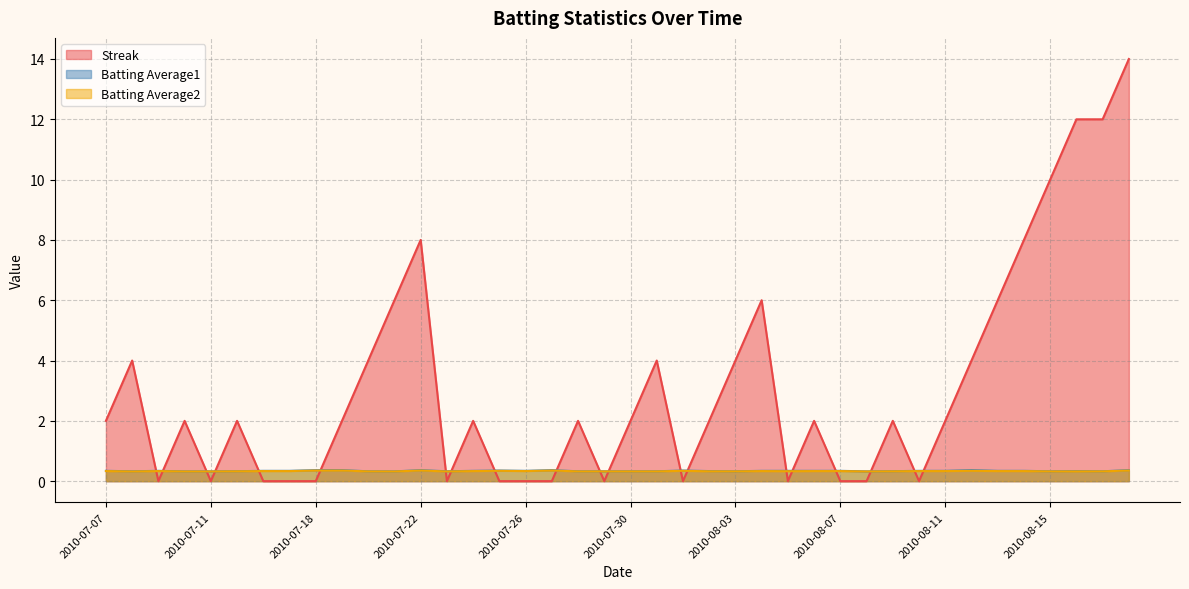

Which category has the highest value in the Batting Average1 series?

2010-07-18